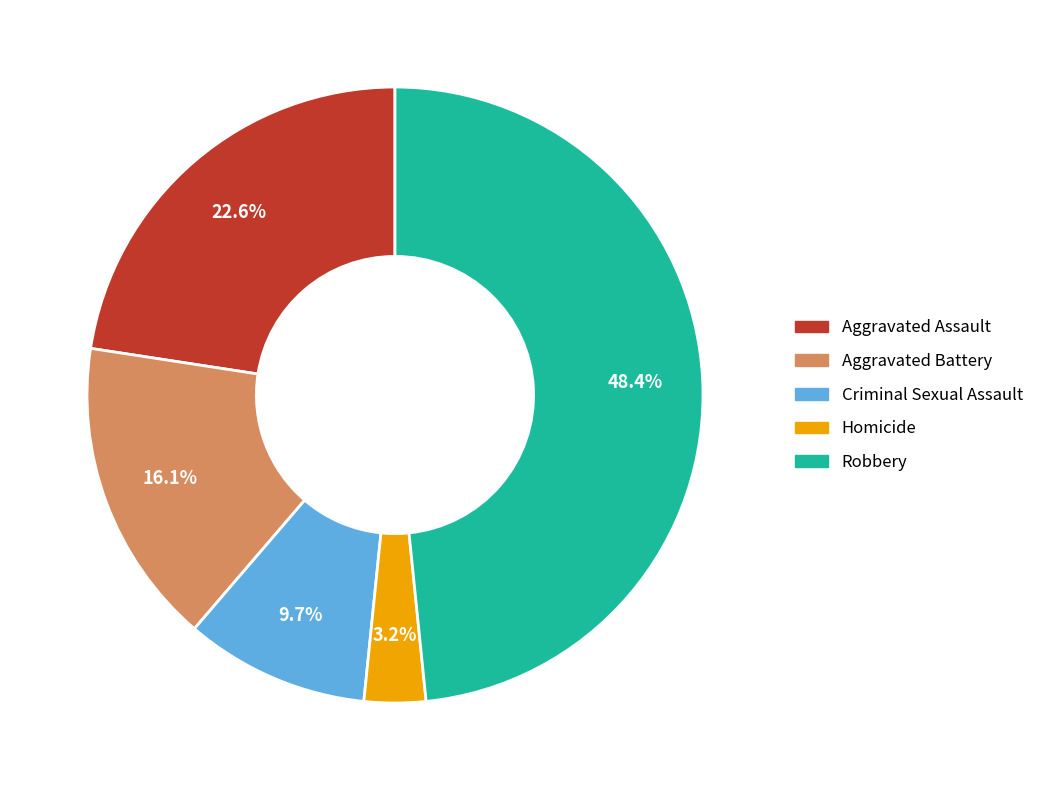

How many slices are in this pie chart?

5